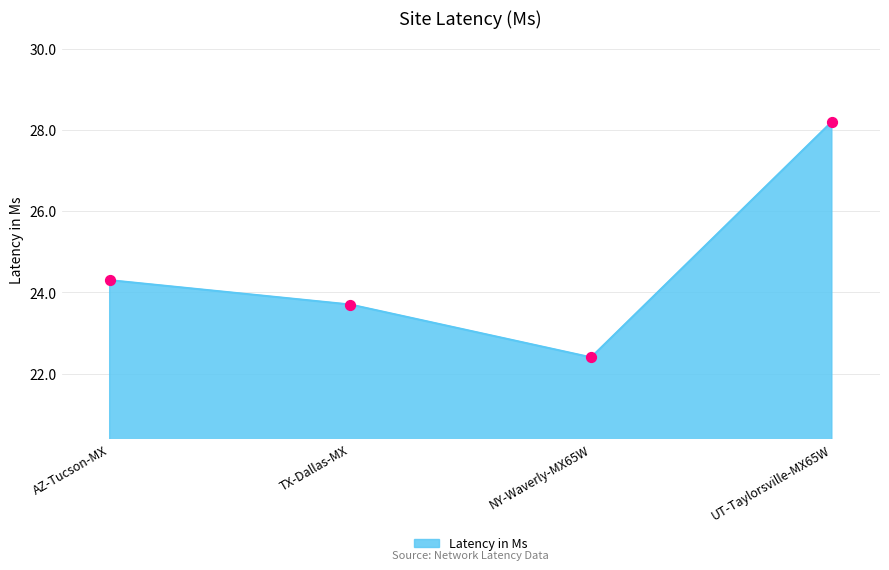

What is the change in value from TX-Dallas-MX to NY-Waverly-MX65W?

-1.3